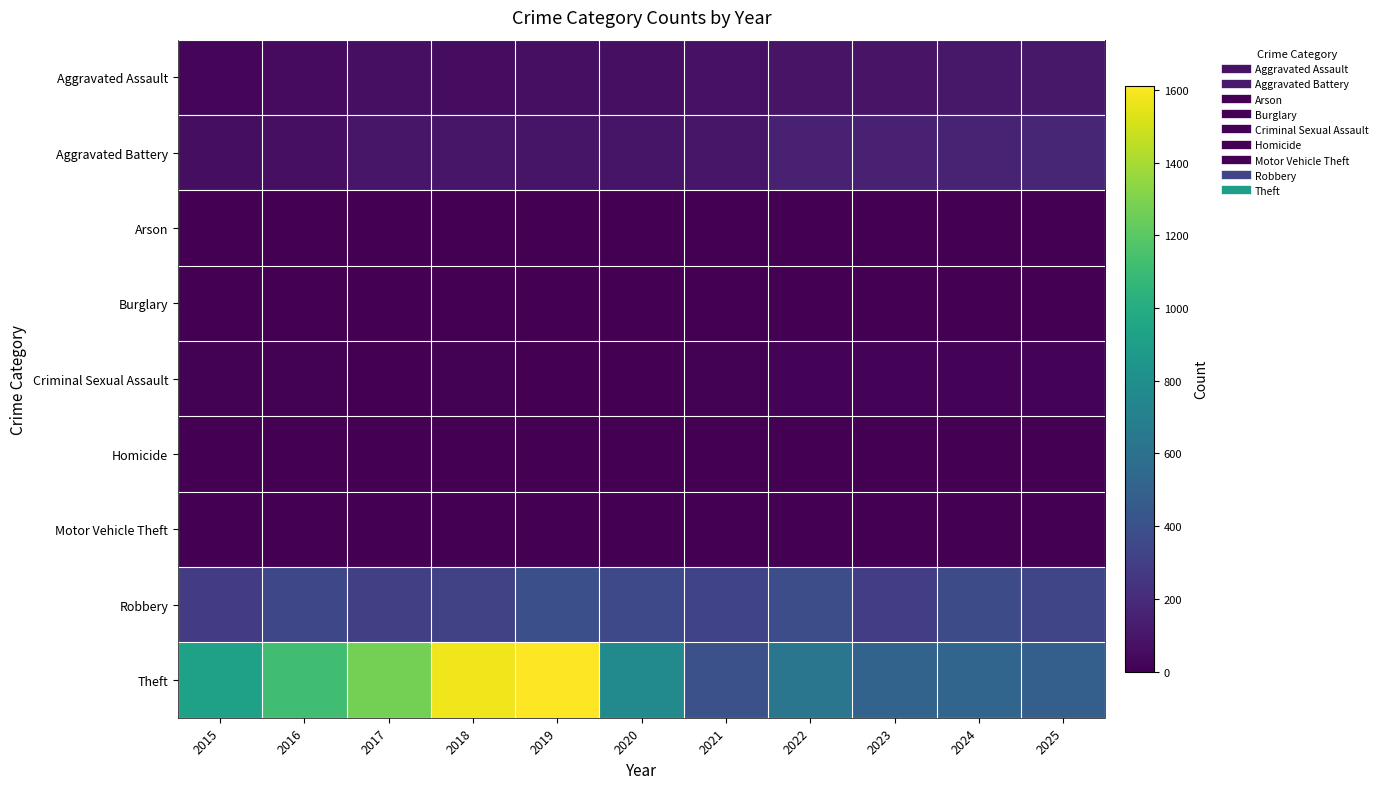

Reading left to right, what are all the values shown in this chart?

Aggravated Assault: 2015=31	2016=49	2017=68	2018=51	2019=63	2020=65	2021=79	2022=88	2023=86	2024=102	2025=103
Aggravated Battery: 2015=61	2016=64	2017=98	2018=100	2019=94	2020=93	2021=96	2022=147	2023=151	2024=162	2025=172
Arson: 2015=3	2016=0	2017=0	2018=1	2019=1	2020=1	2021=1	2022=3	2023=1	2024=1	2025=0
Burglary: 2015=0	2016=0	2017=1	2018=0	2019=1	2020=0	2021=1	2022=0	2023=0	2024=1	2025=0
Criminal Sexual Assault: 2015=9	2016=7	2017=5	2018=7	2019=4	2020=1	2021=10	2022=17	2023=15	2024=18	2025=13
Homicide: 2015=0	2016=1	2017=1	2018=1	2019=1	2020=2	2021=3	2022=4	2023=2	2024=3	2025=4
Motor Vehicle Theft: 2015=1	2016=2	2017=1	2018=1	2019=0	2020=2	2021=1	2022=2	2023=6	2024=2	2025=2
Robbery: 2015=278	2016=347	2017=307	2018=316	2019=392	2020=355	2021=321	2022=383	2023=294	2024=373	2025=335
Theft: 2015=924	2016=1117	2017=1273	2018=1579	2019=1611	2020=770	2021=397	2022=630	2023=516	2024=524	2025=487